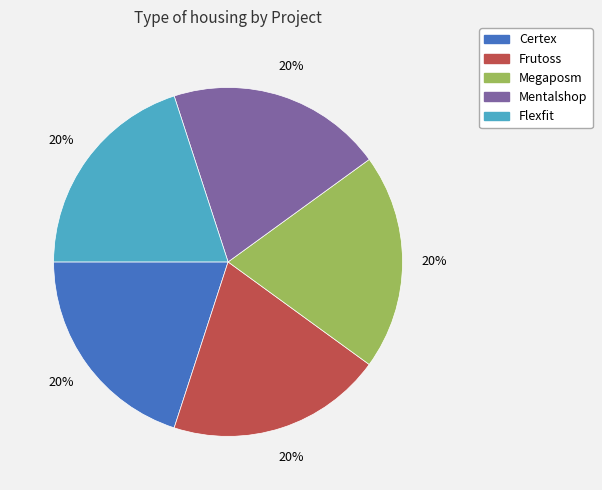

To the nearest percent, what is the combined percentage of Certex and Megaposm?

40%